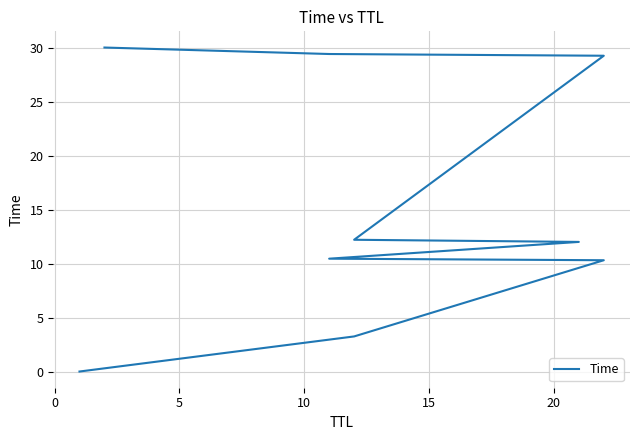

True or false: the data has more than 2 interior local peaks.

False